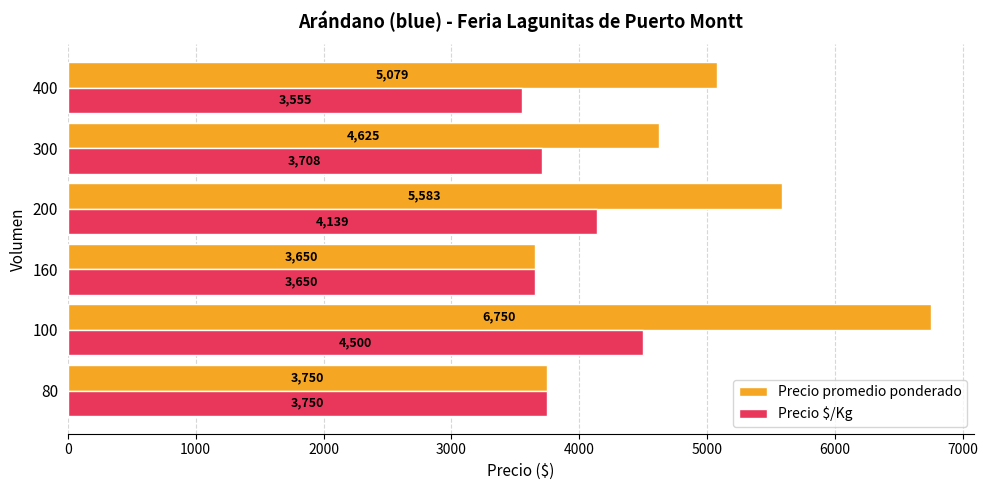

Which series has the largest total across all categories?

Precio promedio ponderado